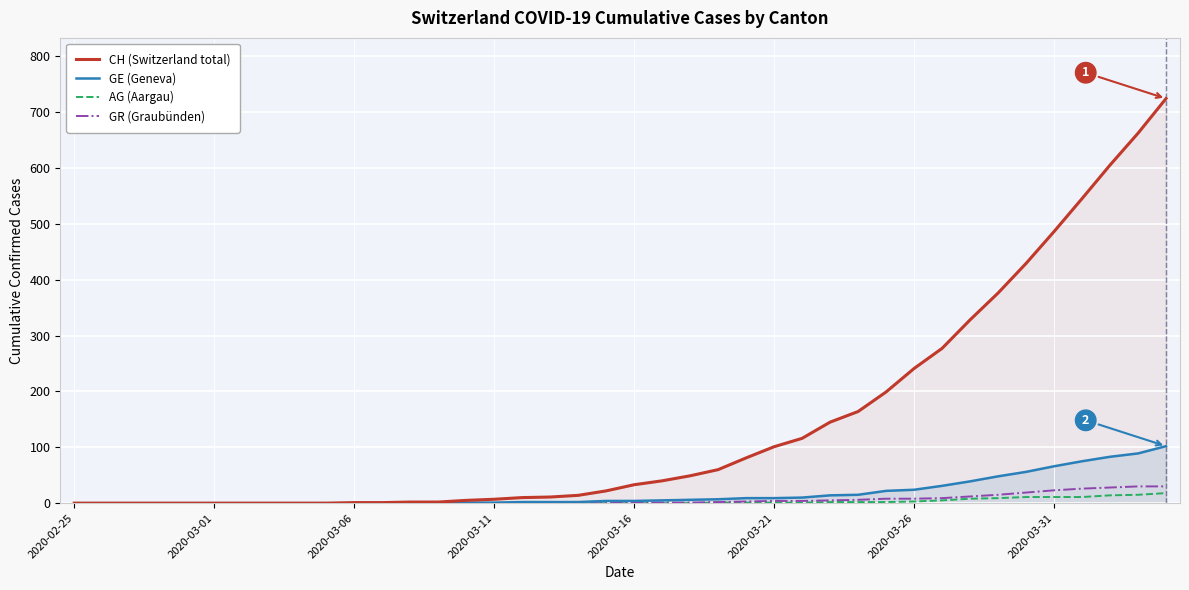

Which has a higher value, 8 or 26?

26